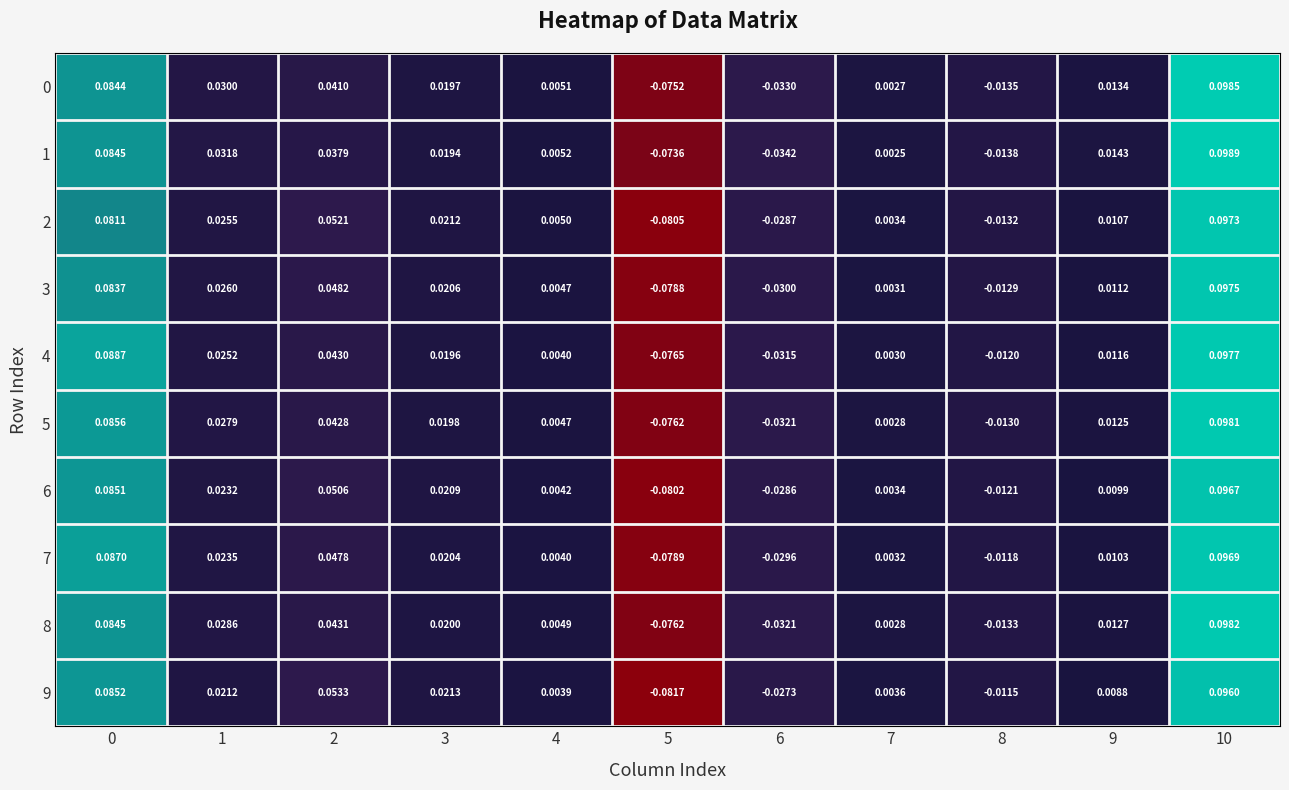

Is the value of 3 at 6 greater than the value of 6 at 5?

Yes